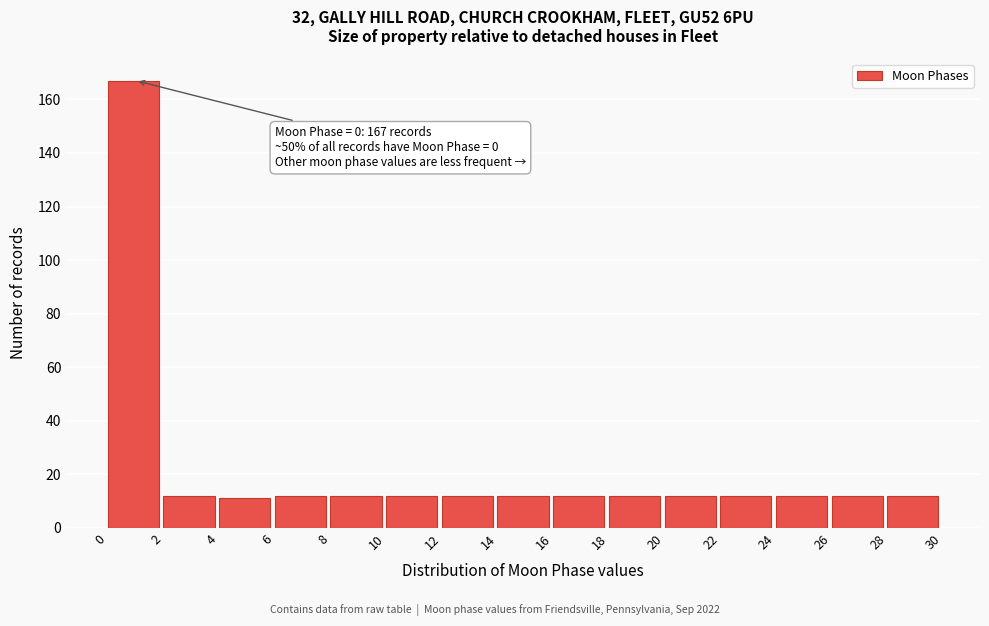

Over which range of the x-axis is the bar tallest?

0 to 2